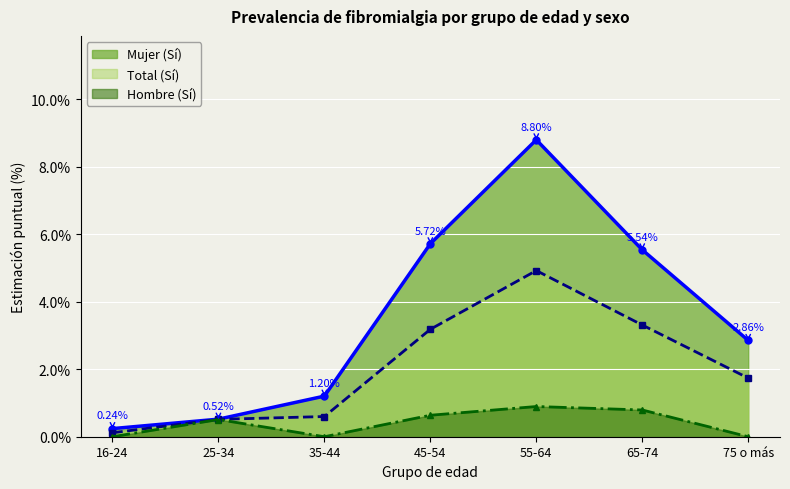

True or false: Hombre (Sí) and Total (Sí) cross at least once.

False